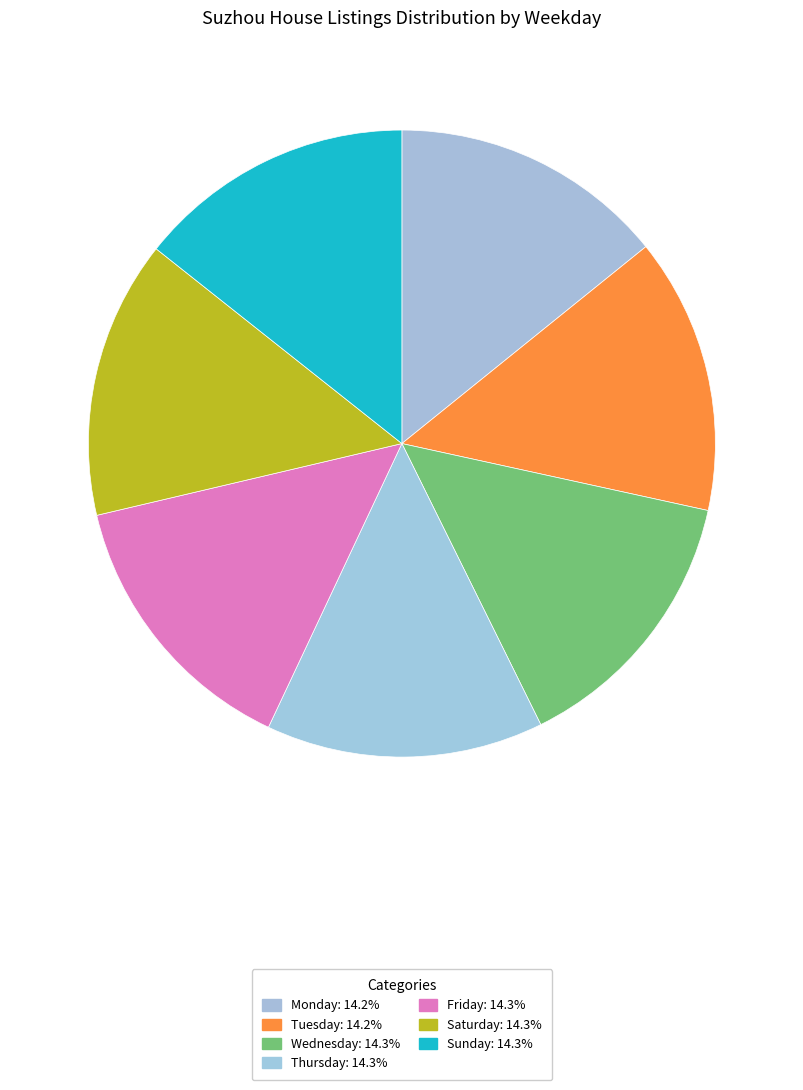

Is Wednesday the majority of the pie?

No